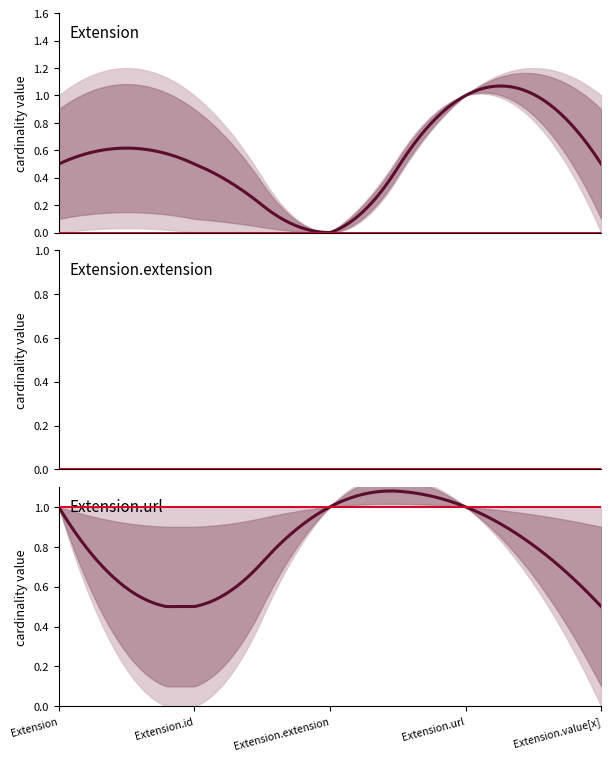

True or false: max_vals and center intersect in this chart.

False